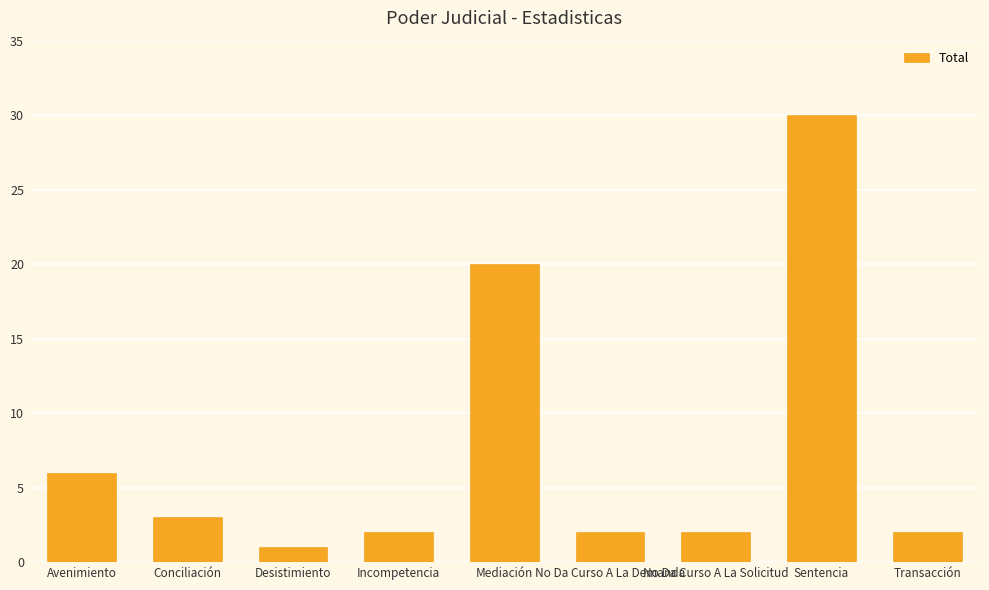

Reading left to right, what are all the values shown in this chart?

Avenimiento=6	Conciliación=3	Desistimiento=1	Incompetencia=2	Mediación=20	No Da Curso A La Demanda=2	No Da Curso A La Solicitud=2	Sentencia=30	Transacción=2